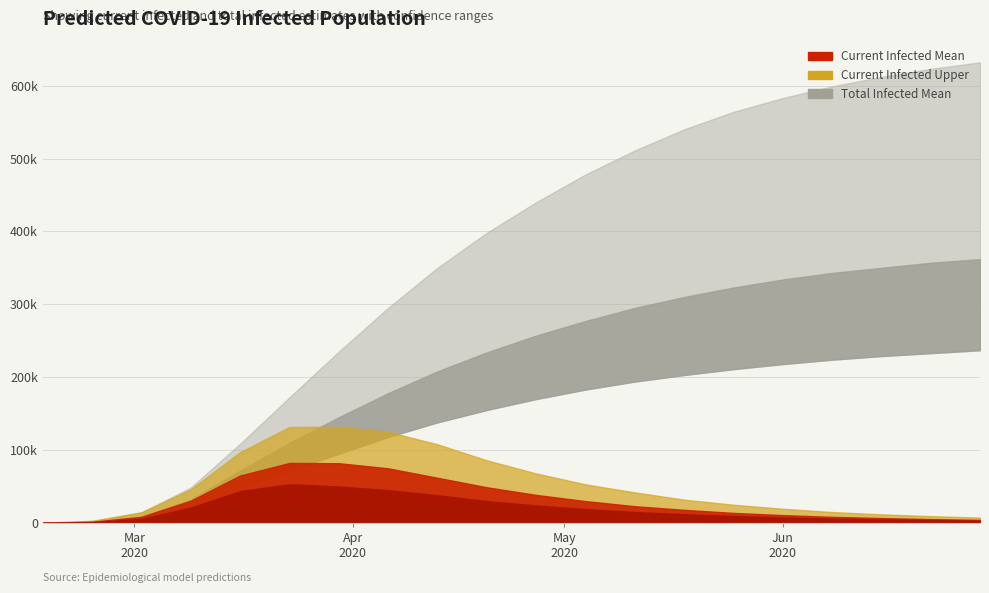

At which category is the sum across all series the highest?

19